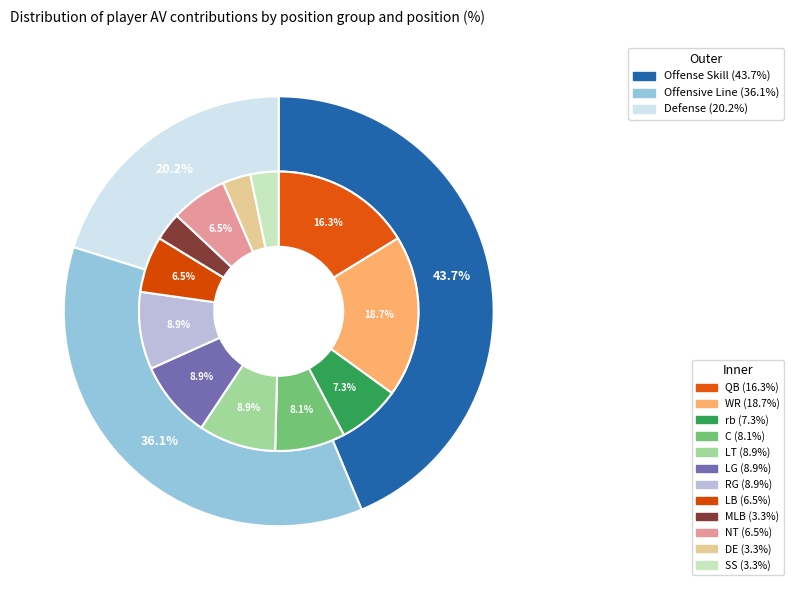

Is NT the majority of the pie?

No